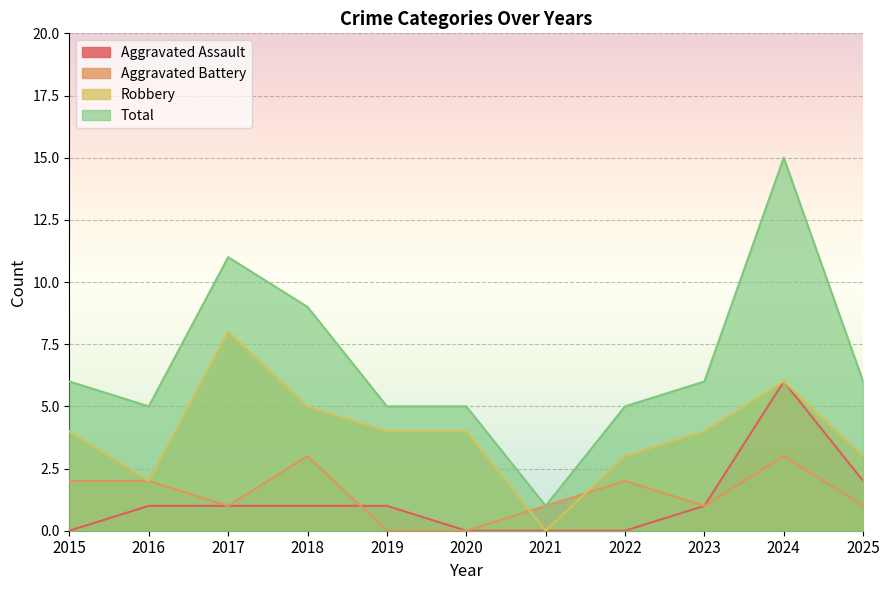

True or false: Aggravated Assault and Robbery cross at least once.

False